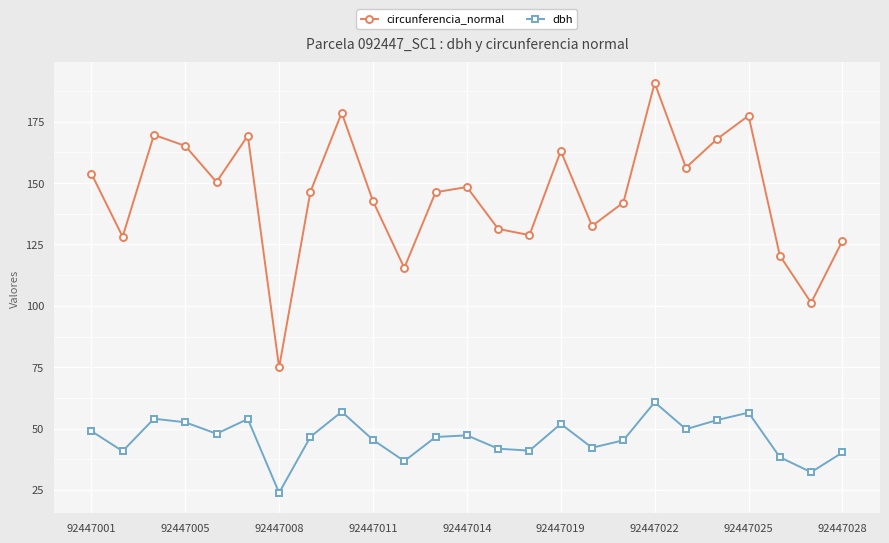

List the series in order of their overall mean, highest first.

circunferencia_normal, dbh